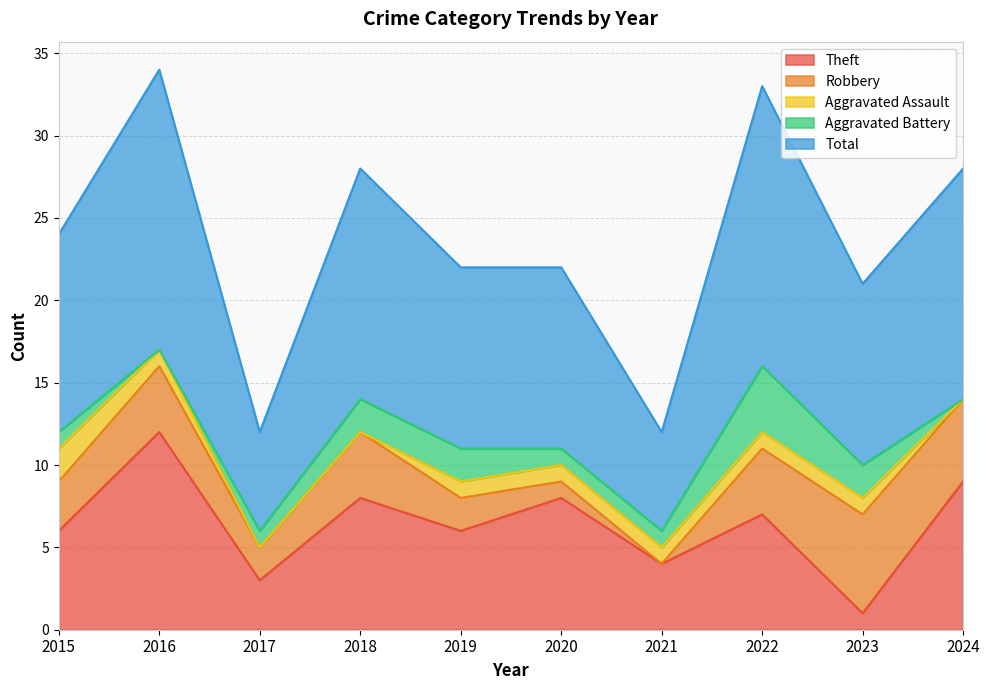

What is the total value across all series at 2022?

33